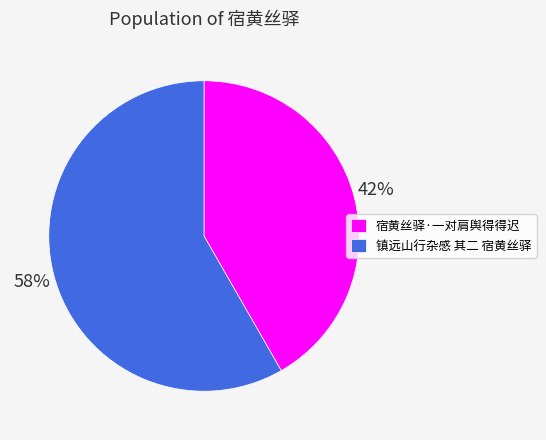

Which has a higher value, 宿黄丝驿·一对肩舆得得迟 or 镇远山行杂感 其二 宿黄丝驿?

镇远山行杂感 其二 宿黄丝驿